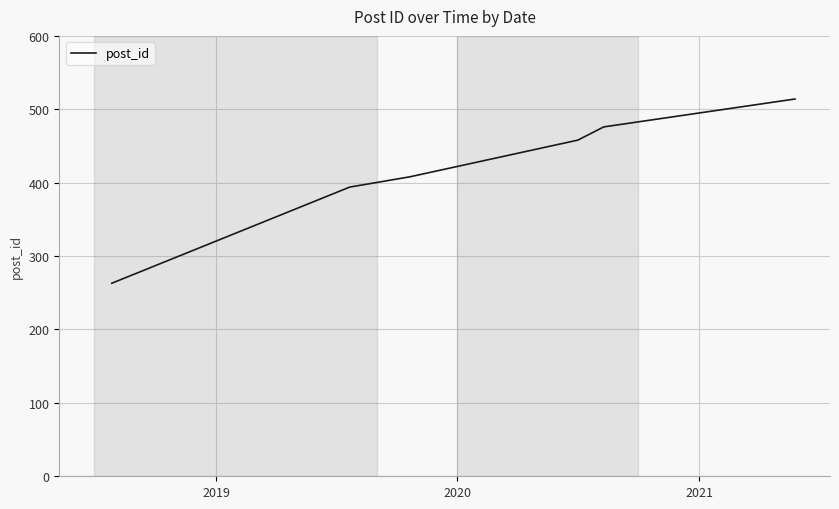

What is the difference between the maximum and minimum values?

251